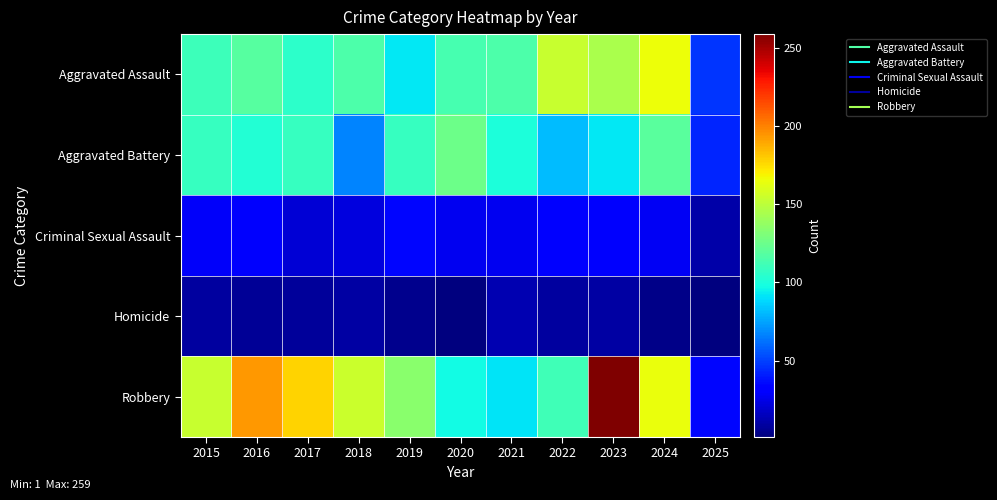

What is the minimum value shown in the chart?

1